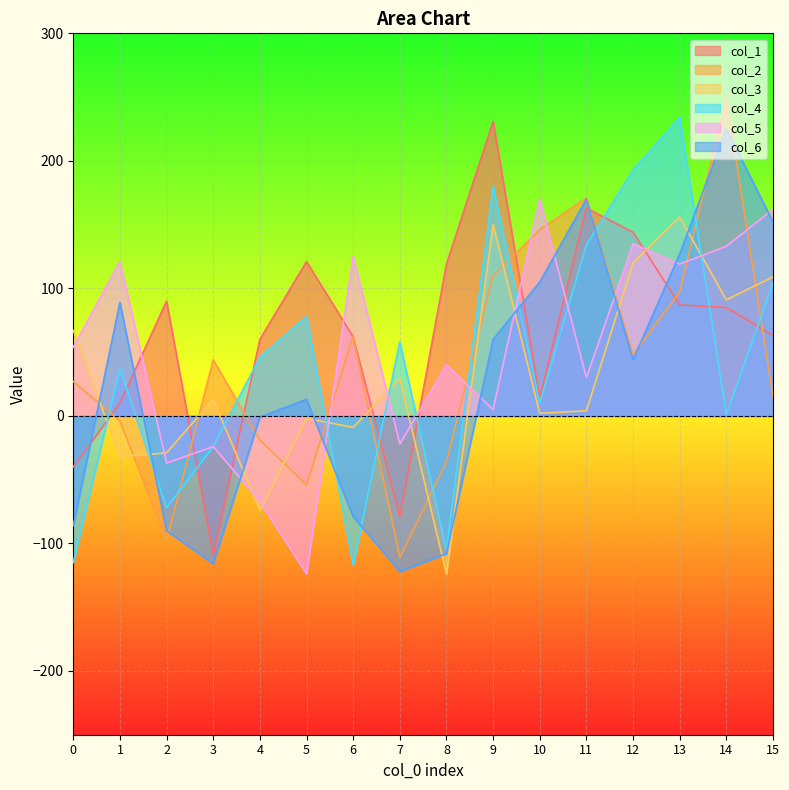

How many times do col_2 and col_5 cross each other?

8